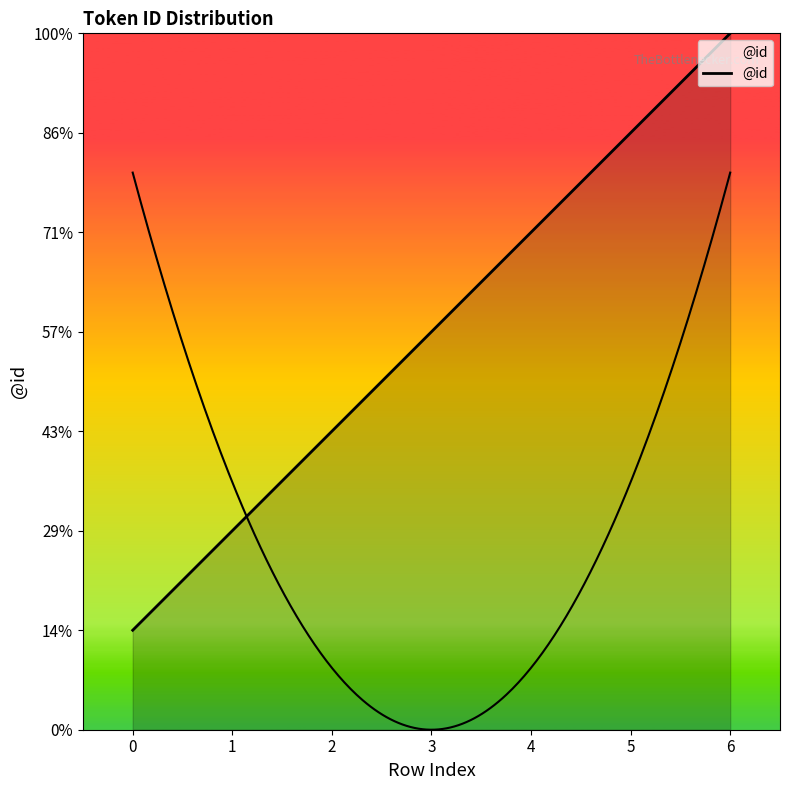

What is the difference between the values at 0 and 6?

6